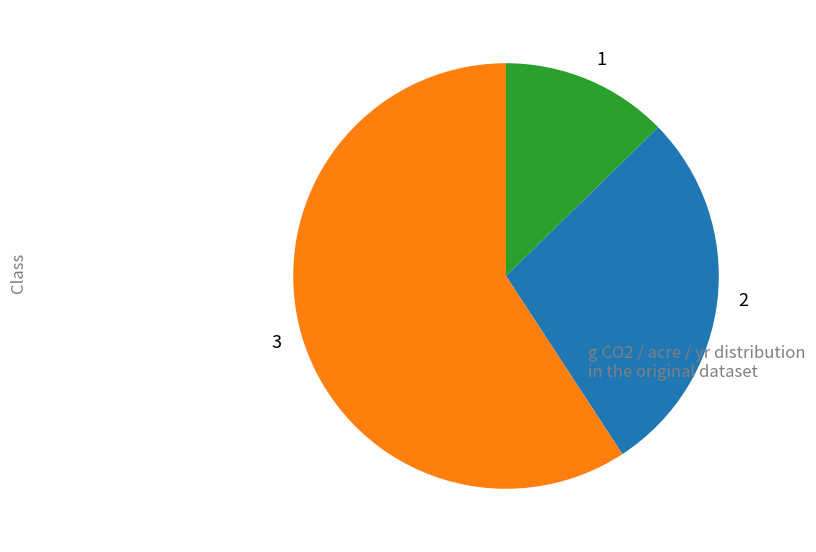

What is the largest slice in the pie chart?

3